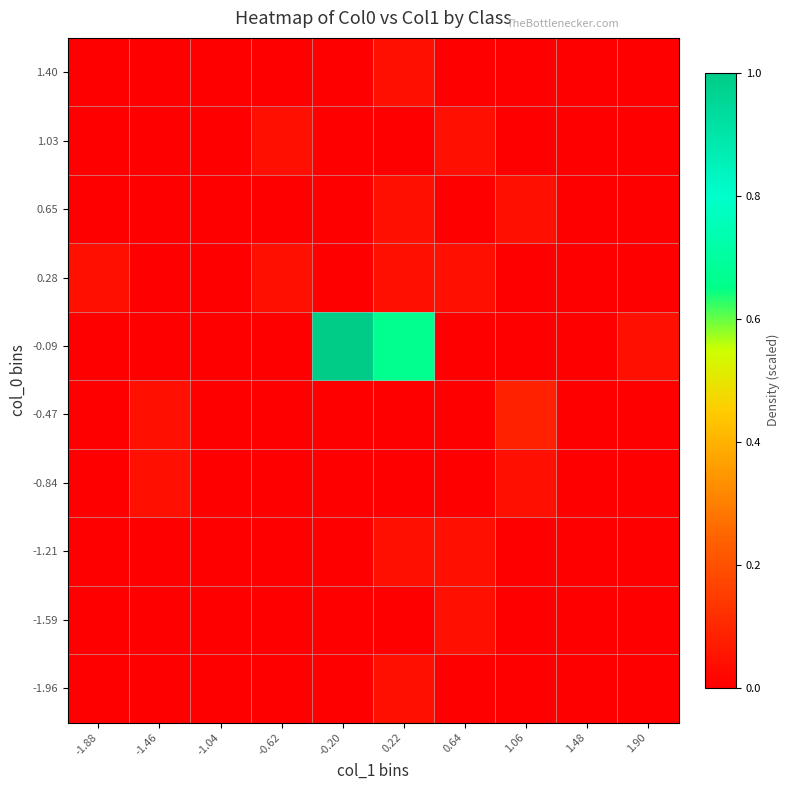

Between -0.20 and 0.64, which is larger?

-0.20